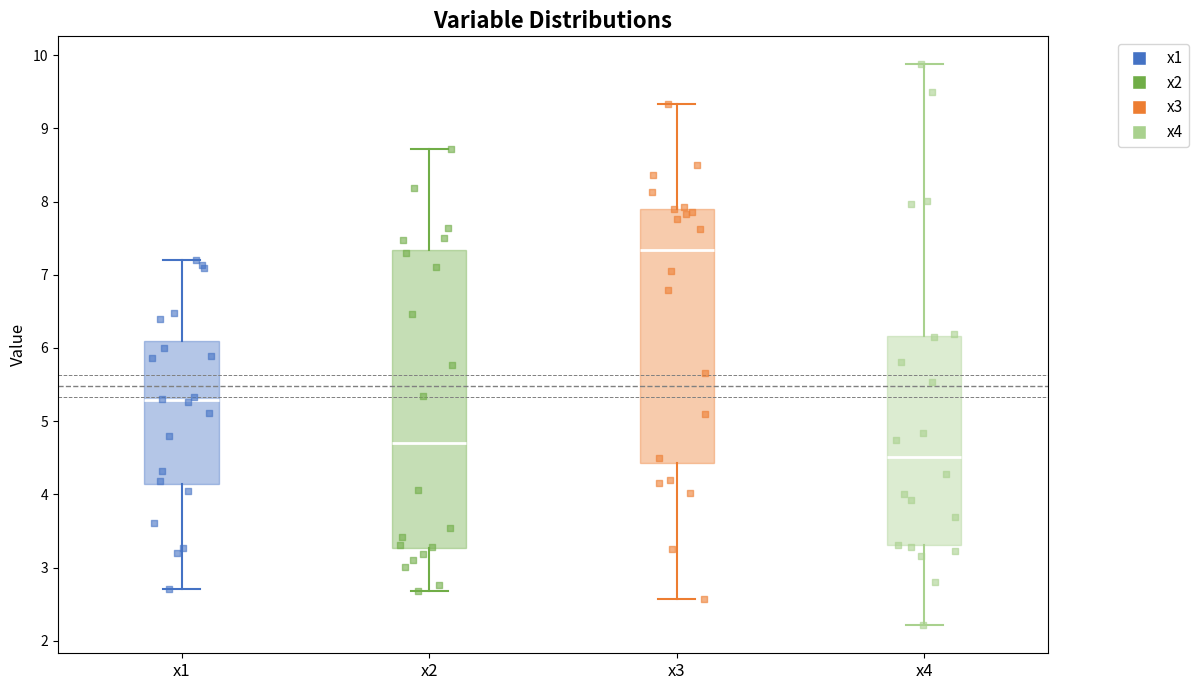

Which box has the highest median line?

x3